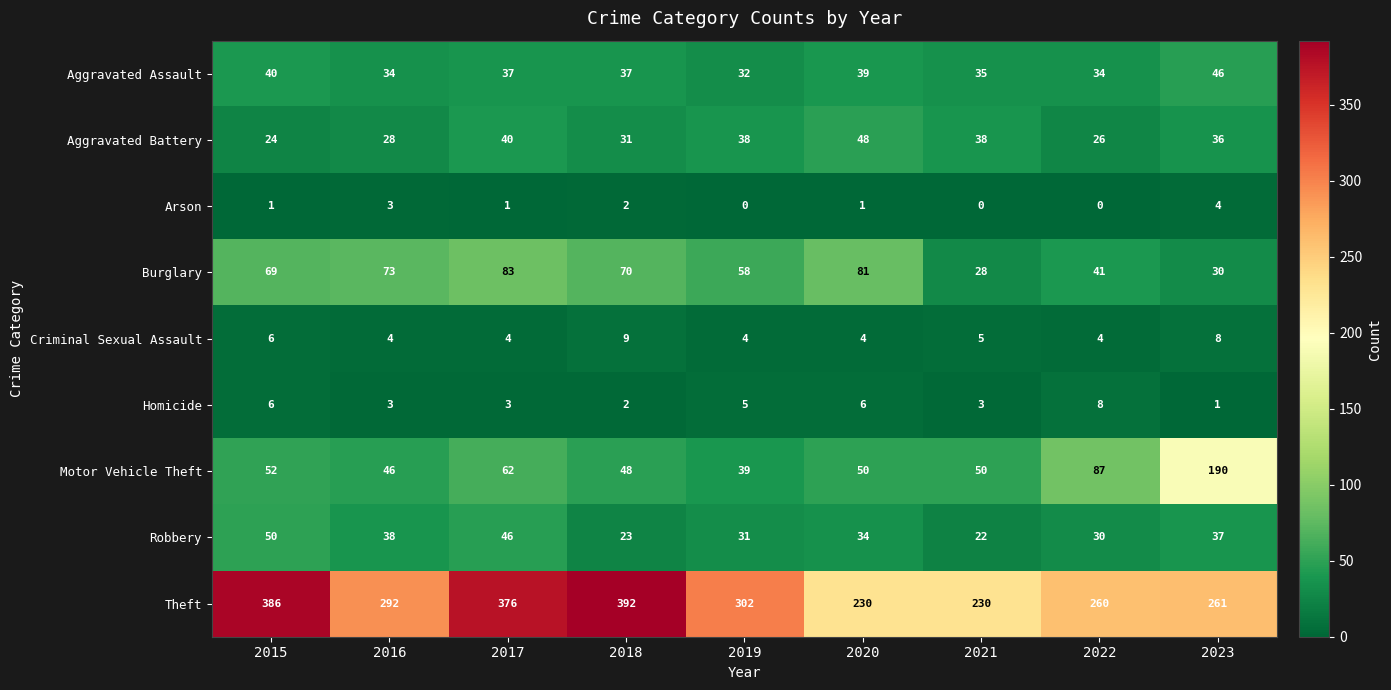

At how many categories does at least one series exceed 158?

9